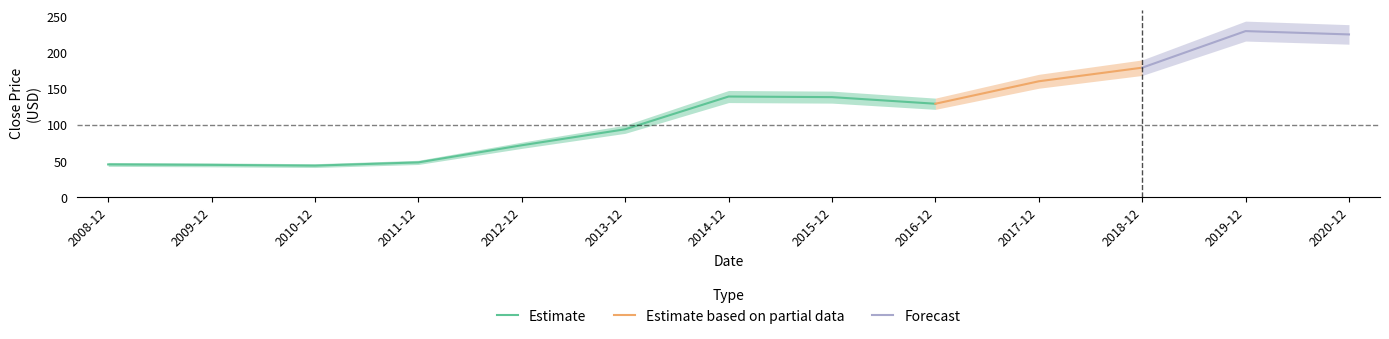

Reading left to right, extract all data points from this chart.

2008-12=45.4	2009-12=44.8	2010-12=43.7	2011-12=48.2	2012-12=71.9	2013-12=94.1	2014-12=139.5	2015-12=138.7	2016-12=129.5	2017-12=160.6	2018-12=179.5	2019-12=230.2	2020-12=225.5